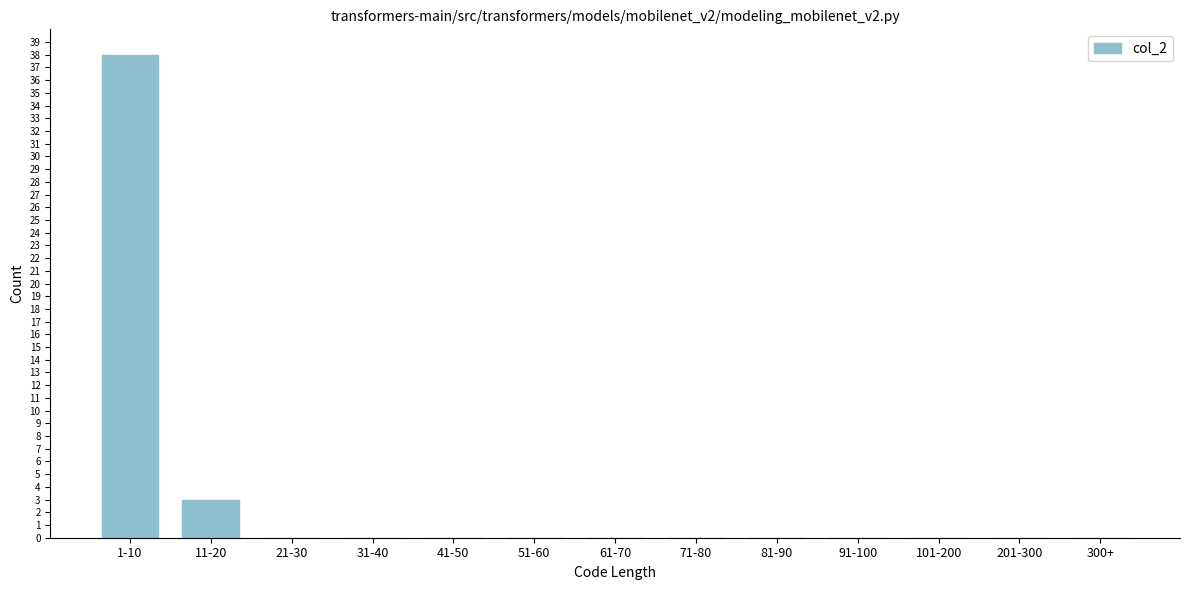

Reading right to left, list all the values displayed in this chart.

300+=0	201-300=0	101-200=0	91-100=0	81-90=0	71-80=0	61-70=0	51-60=0	41-50=0	31-40=0	21-30=0	11-20=3	1-10=38